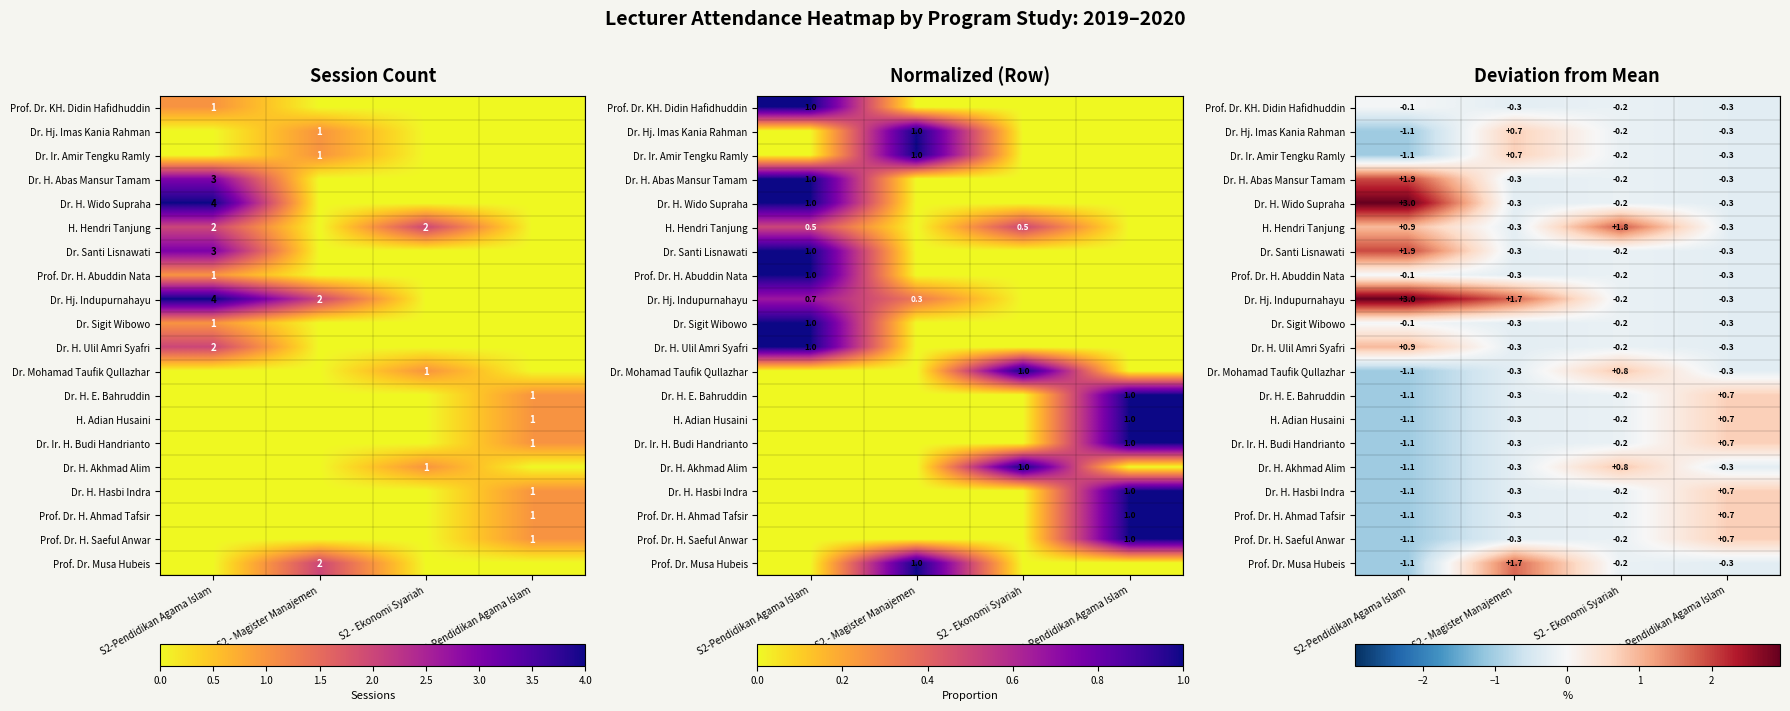

How many values in the Prof. Dr. H. Ahmad Tafsir series exceed 0?

1